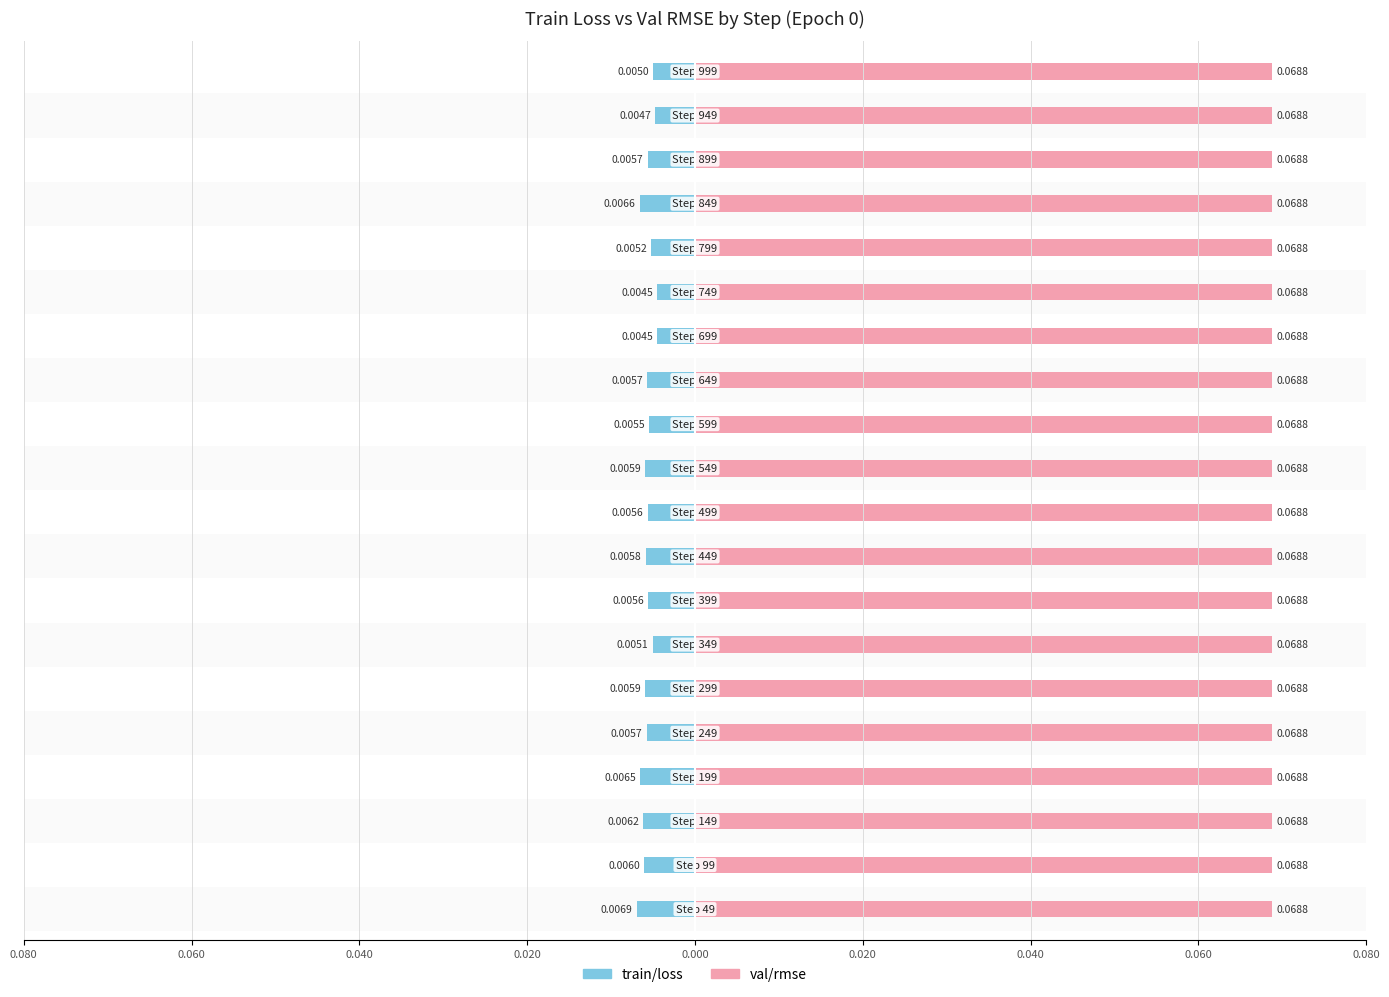

Which series has the largest range (max minus min)?

train/loss